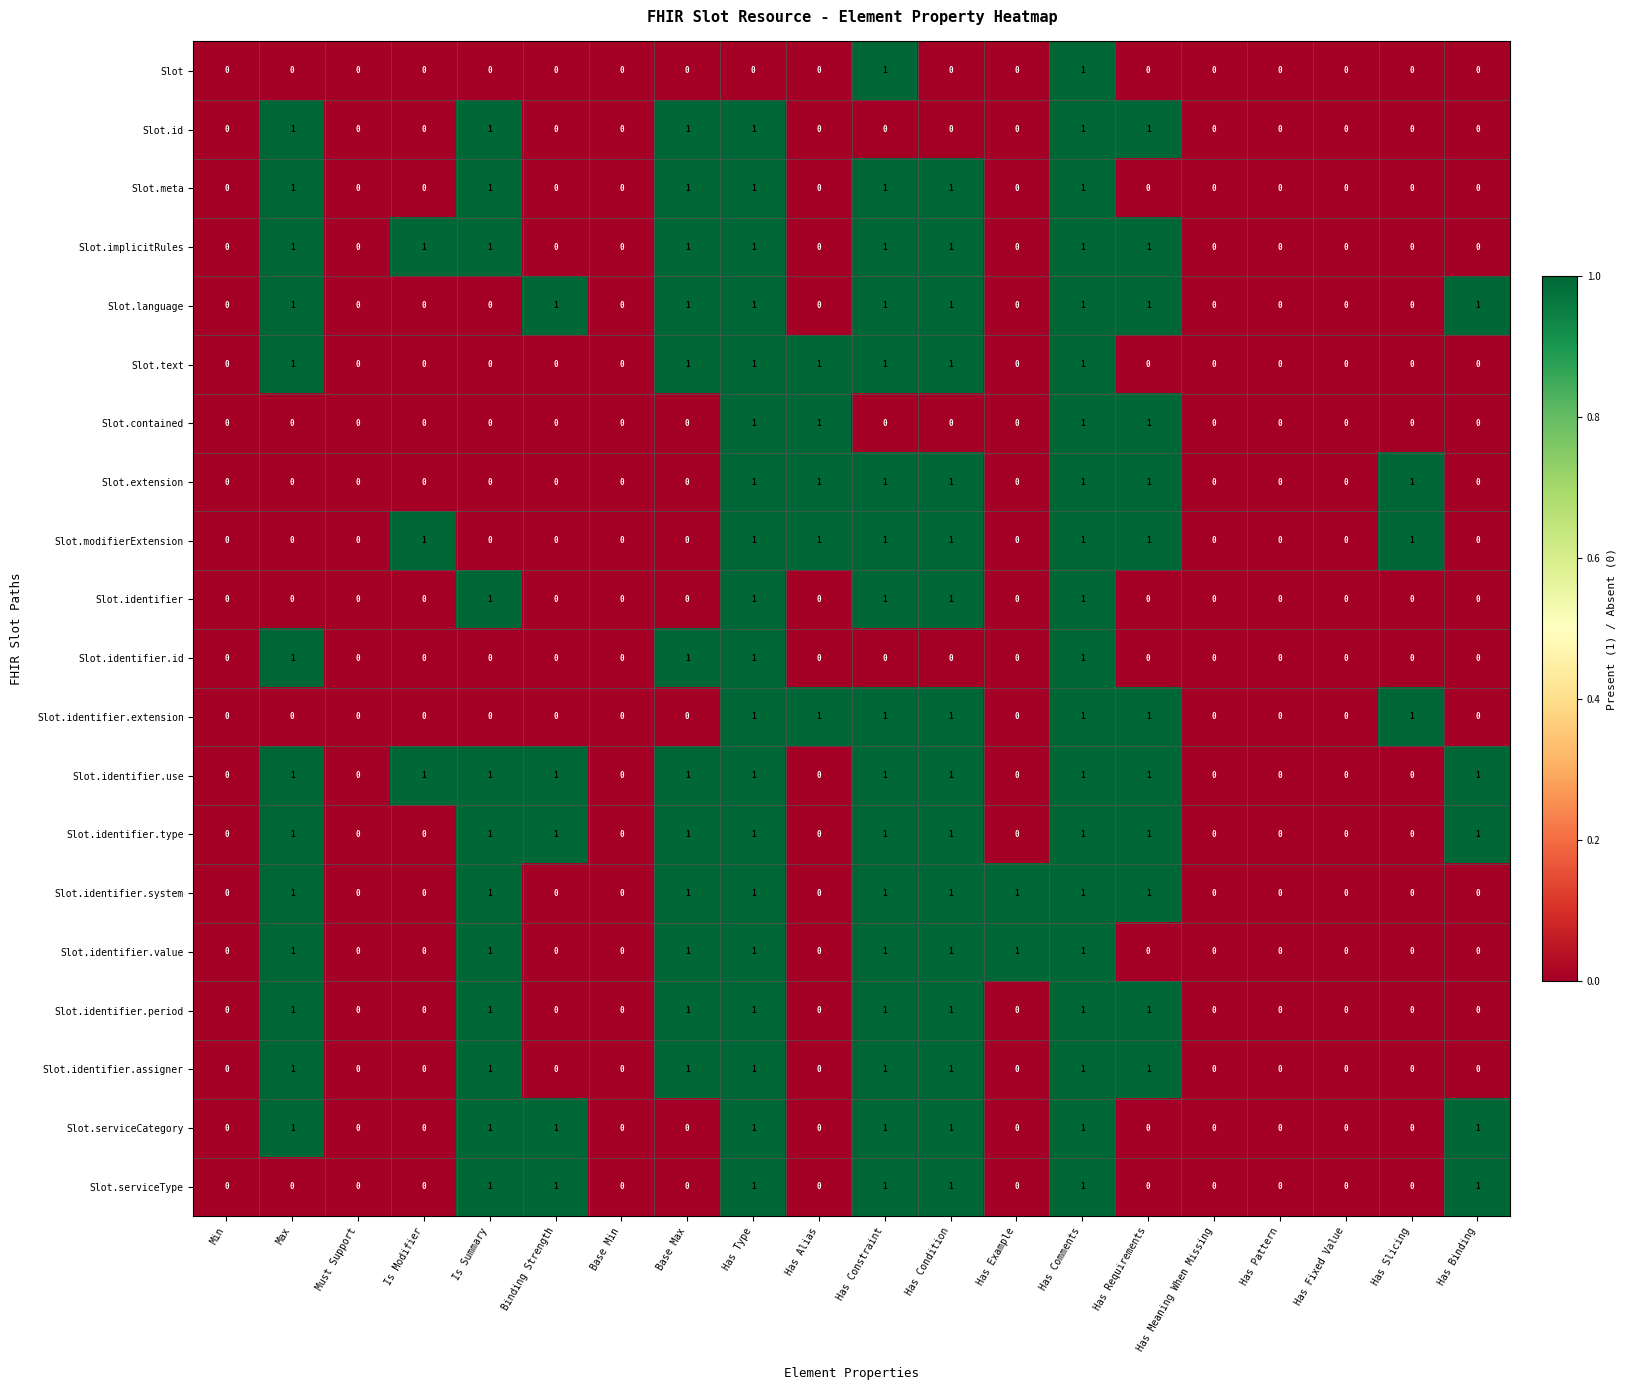

At which category is the sum across all series the highest?

Has Comments